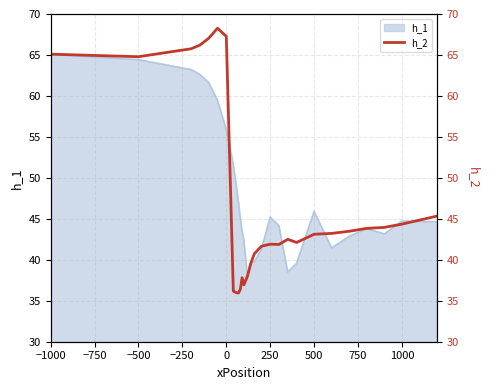

Does the chart display data point markers on the line(s)?

No